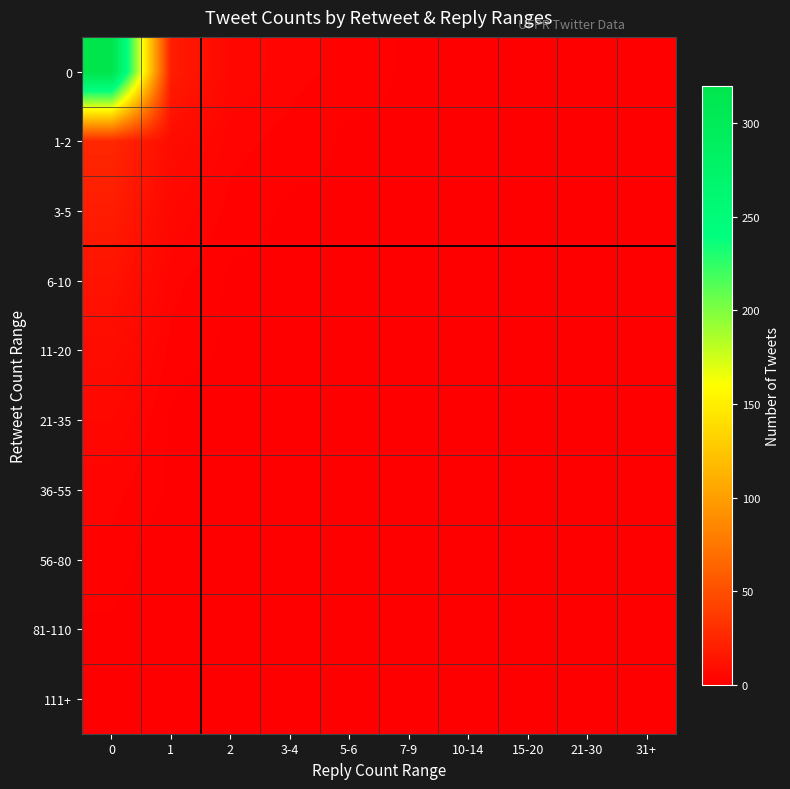

Reading left to right, what are all the values shown in this chart?

0: 0=320	1=18	2=5	3-4=3	5-6=2	7-9=1	10-14=1	15-20=0	21-30=0	31+=0
1-2: 0=25	1=8	2=3	3-4=2	5-6=1	7-9=1	10-14=0	15-20=0	21-30=0	31+=0
3-5: 0=18	1=5	2=2	3-4=1	5-6=1	7-9=0	10-14=0	15-20=0	21-30=0	31+=0
6-10: 0=12	1=3	2=1	3-4=1	5-6=0	7-9=0	10-14=0	15-20=0	21-30=0	31+=0
11-20: 0=8	1=2	2=1	3-4=0	5-6=0	7-9=0	10-14=0	15-20=0	21-30=0	31+=0
21-35: 0=5	1=1	2=0	3-4=0	5-6=0	7-9=0	10-14=0	15-20=0	21-30=0	31+=0
36-55: 0=3	1=1	2=0	3-4=0	5-6=0	7-9=0	10-14=0	15-20=0	21-30=0	31+=0
56-80: 0=2	1=0	2=0	3-4=0	5-6=0	7-9=0	10-14=0	15-20=0	21-30=0	31+=0
81-110: 0=1	1=0	2=0	3-4=0	5-6=0	7-9=0	10-14=0	15-20=0	21-30=0	31+=0
111+: 0=1	1=0	2=0	3-4=0	5-6=0	7-9=0	10-14=0	15-20=0	21-30=0	31+=0